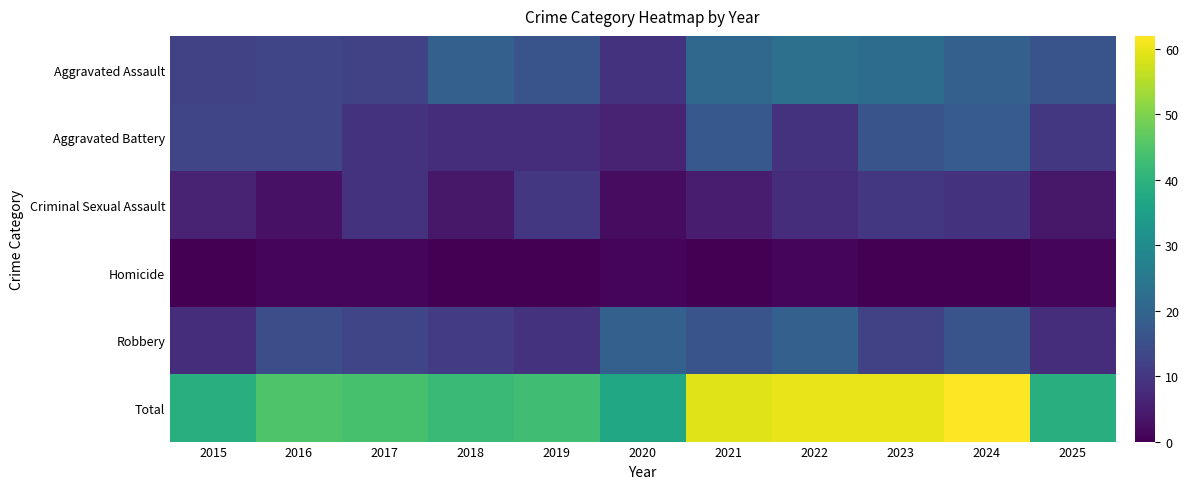

Rank the series by their maximum value, from lowest to highest.

Homicide, Criminal Sexual Assault, Aggravated Battery, Robbery, Aggravated Assault, Total